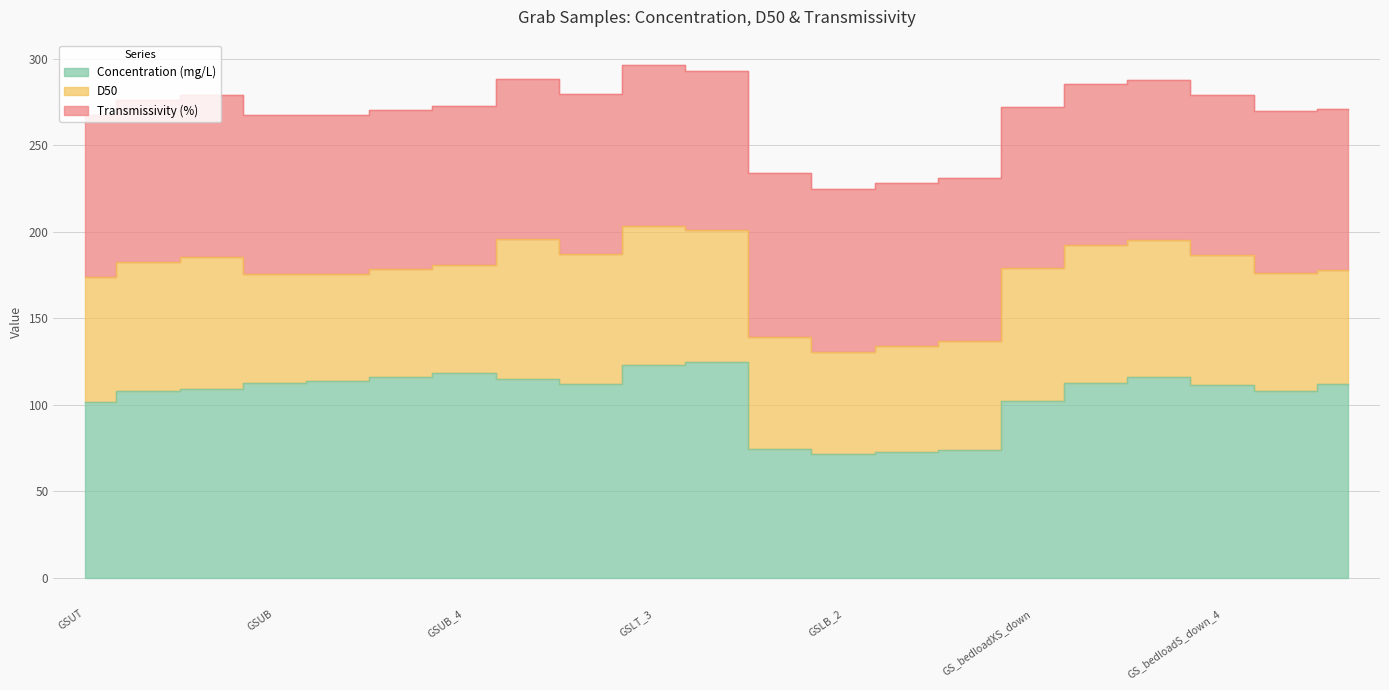

Which series changed the most between GSUB and GSLT_4?

D50